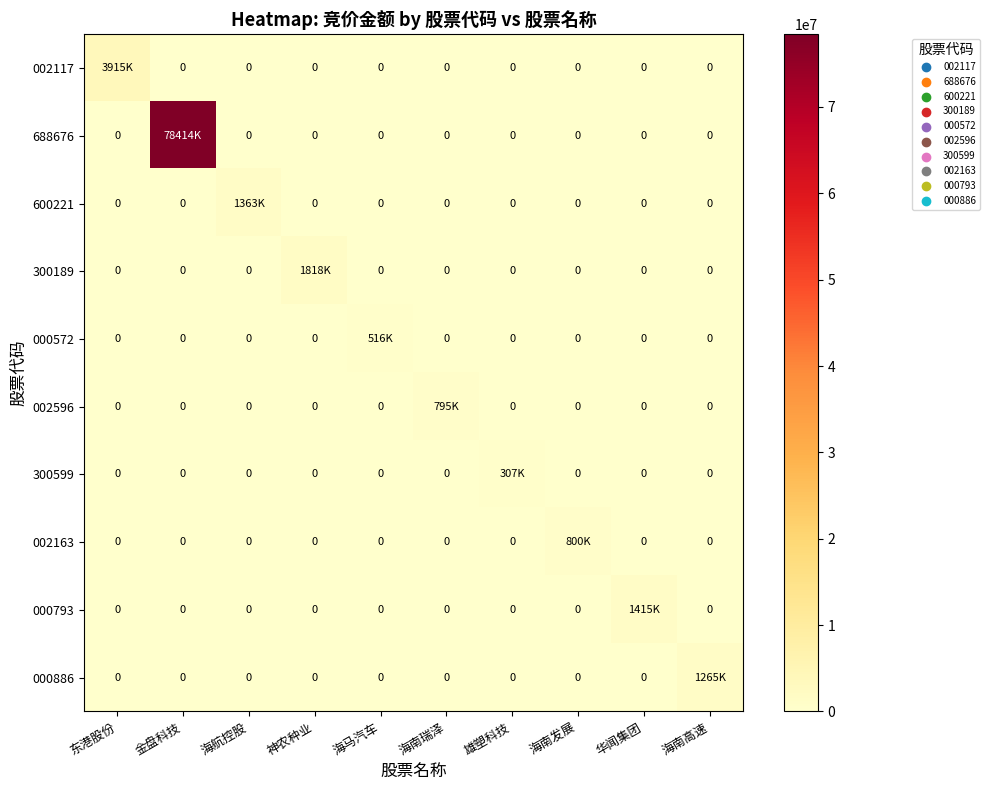

Which has a higher value, 海南高速 or 海南发展?

海南高速